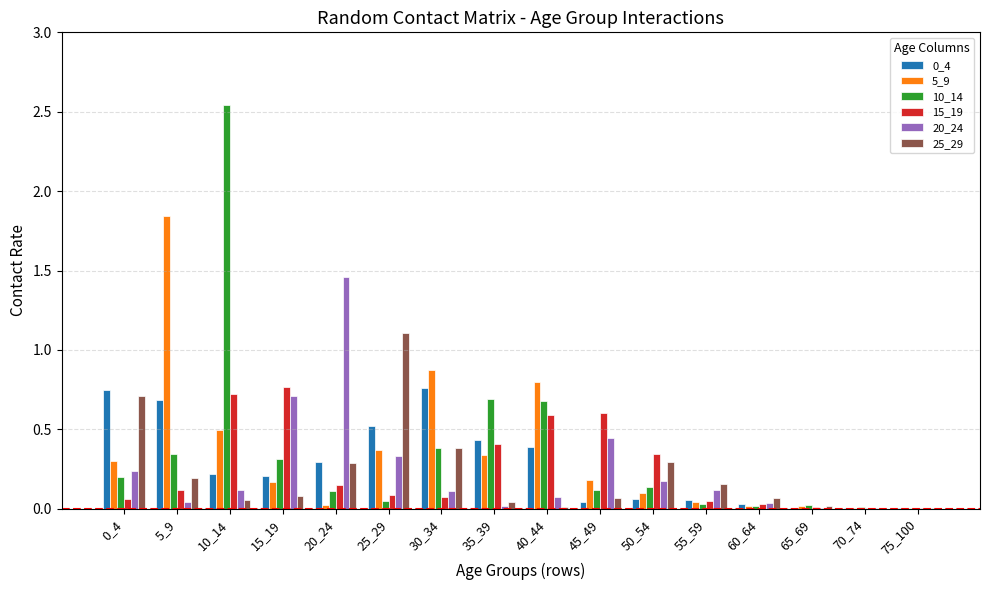

The value of 25_29 at 25_29 is 1.5. True or false?

False